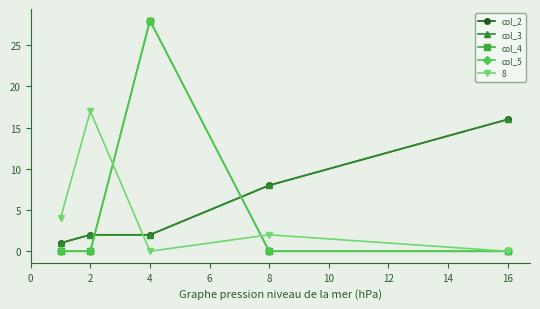

Is this an area chart (filled region under the line)?

No